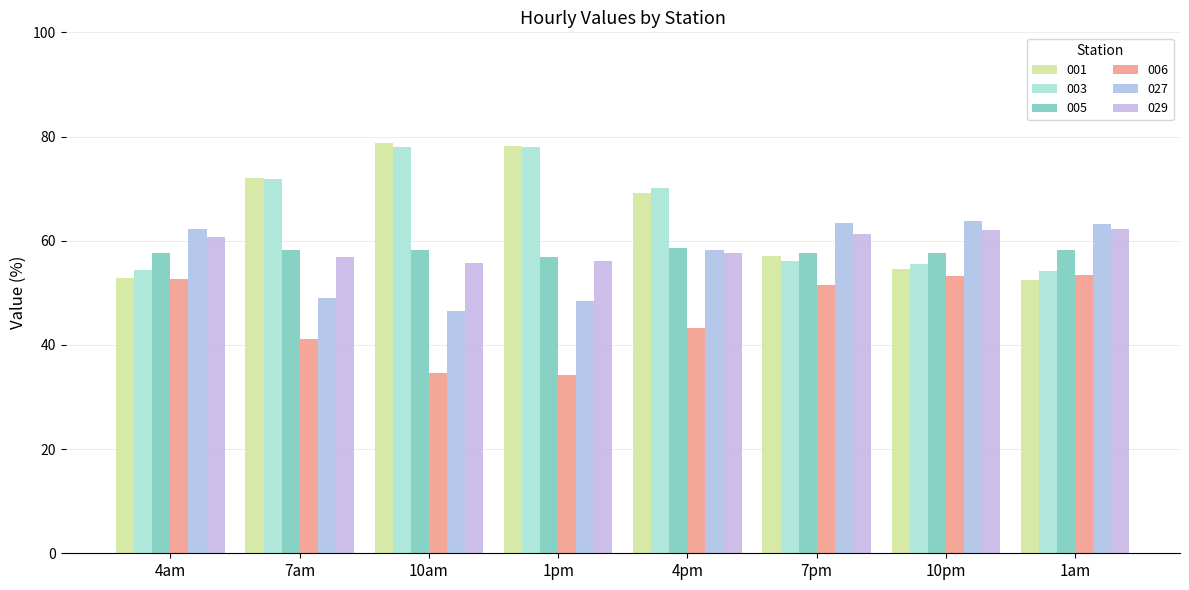

What is the difference between the second highest and minimum values in the 027 series?

17.0